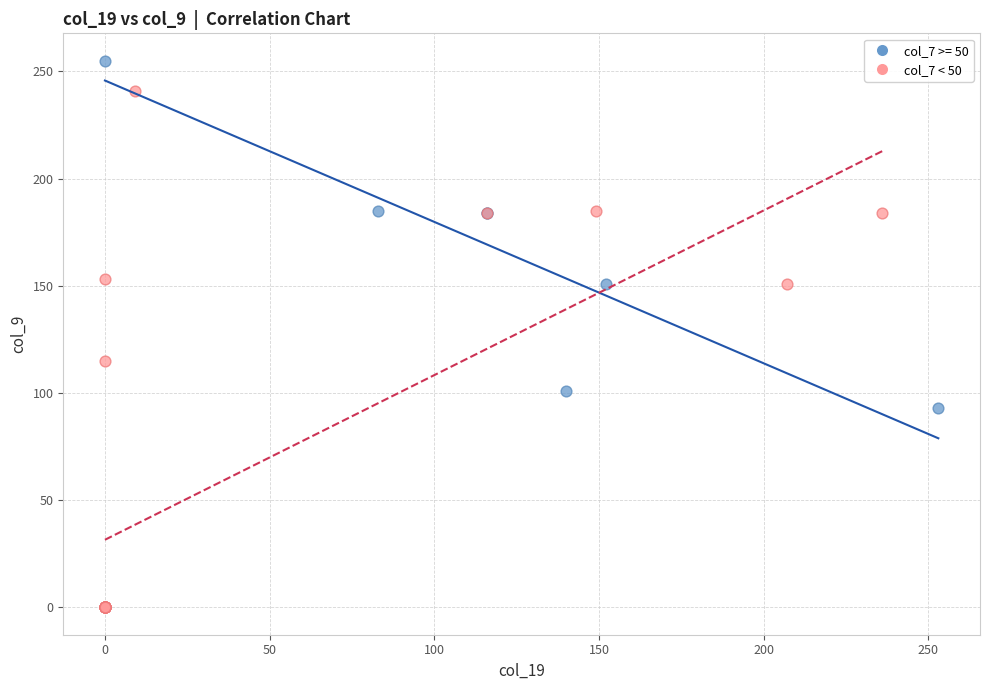

Which series reaches the minimum Y coordinate?

col_7 < 50